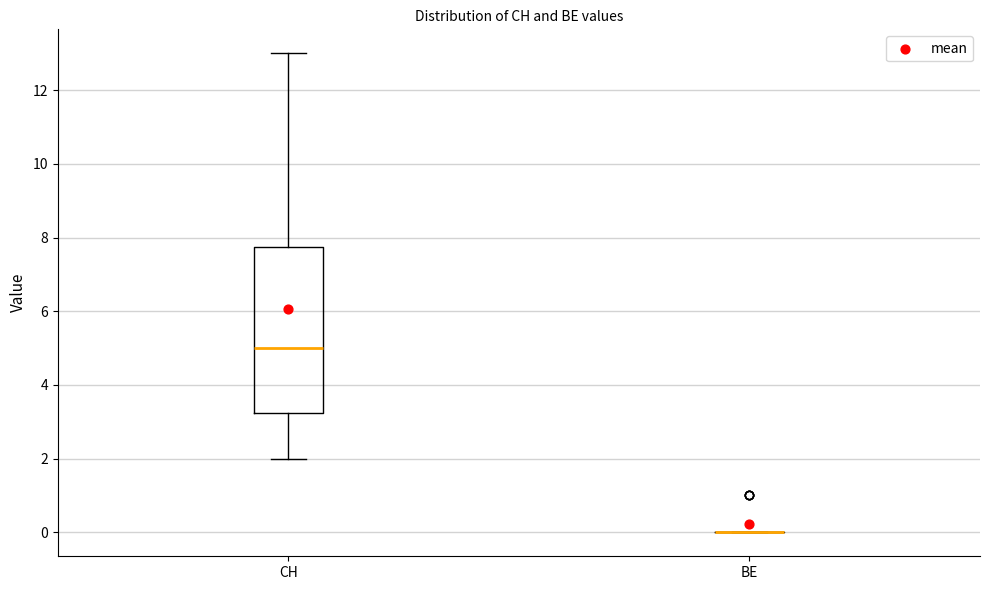

Which box is the tallest, from its lower edge to its upper edge?

CH